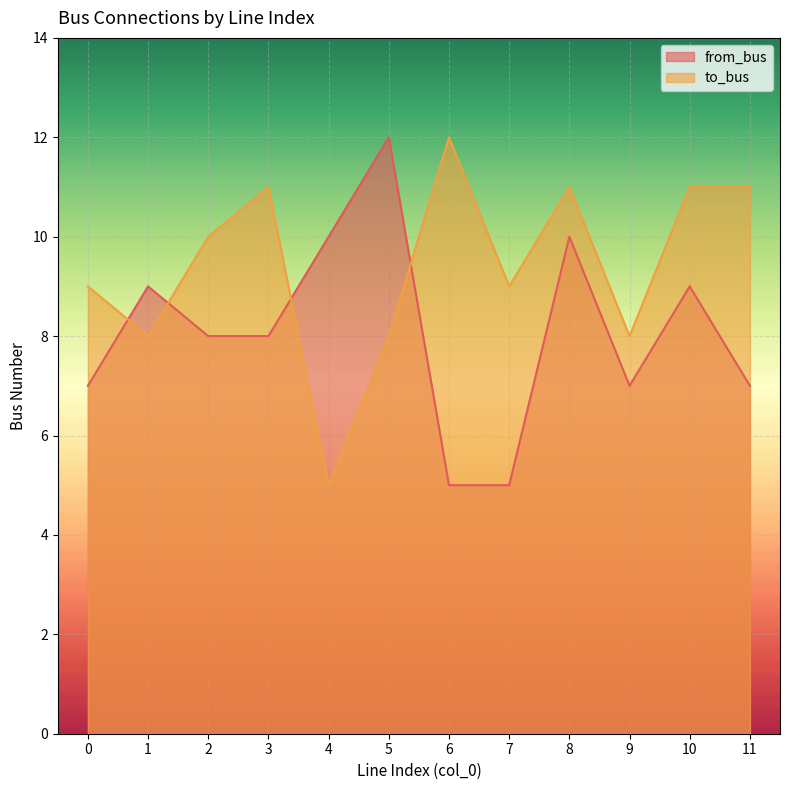

Is it true that from_bus equals 8 at 2?

True